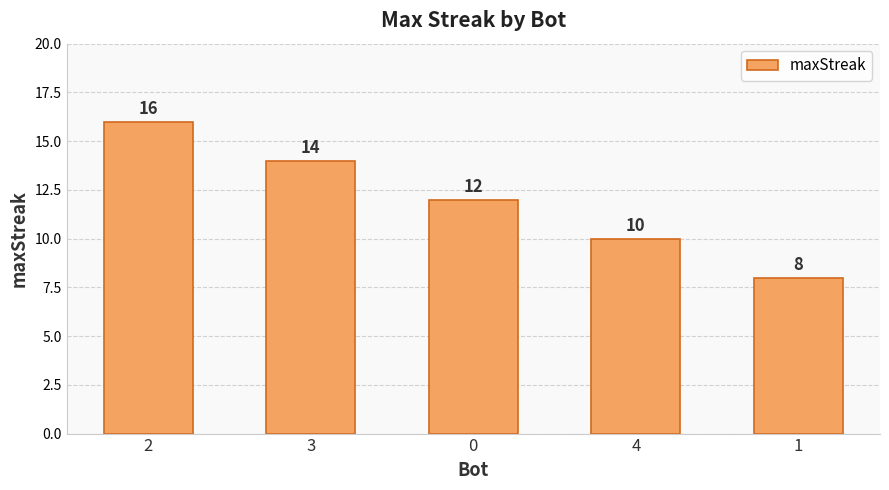

What is the average value?

12